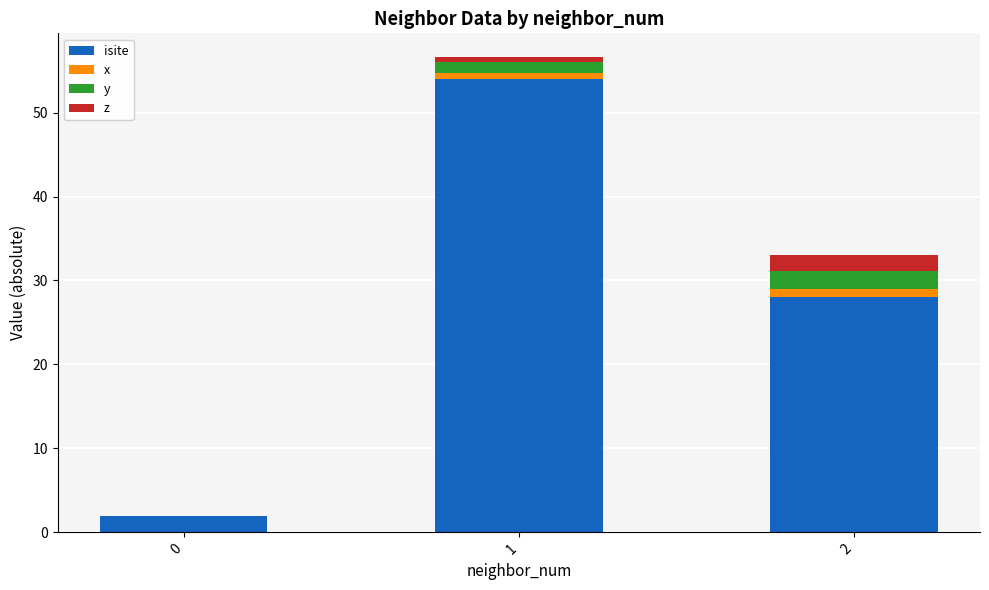

Reading right to left, transcribe the values for isite.

2=28.0	1=54.0	0=2.0